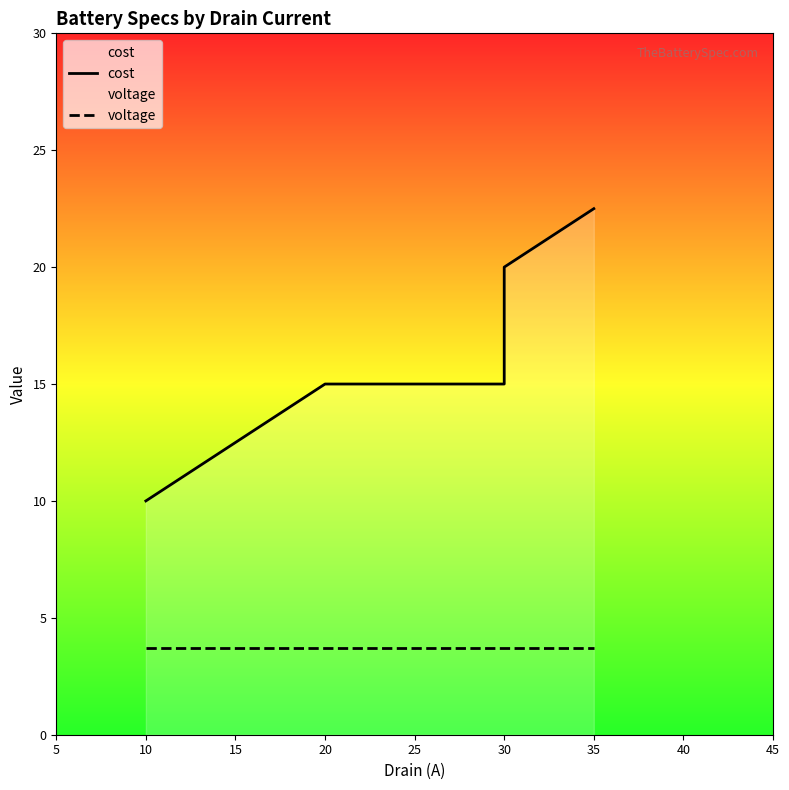

The voltage series shows 1.0 at 30. True or false?

False